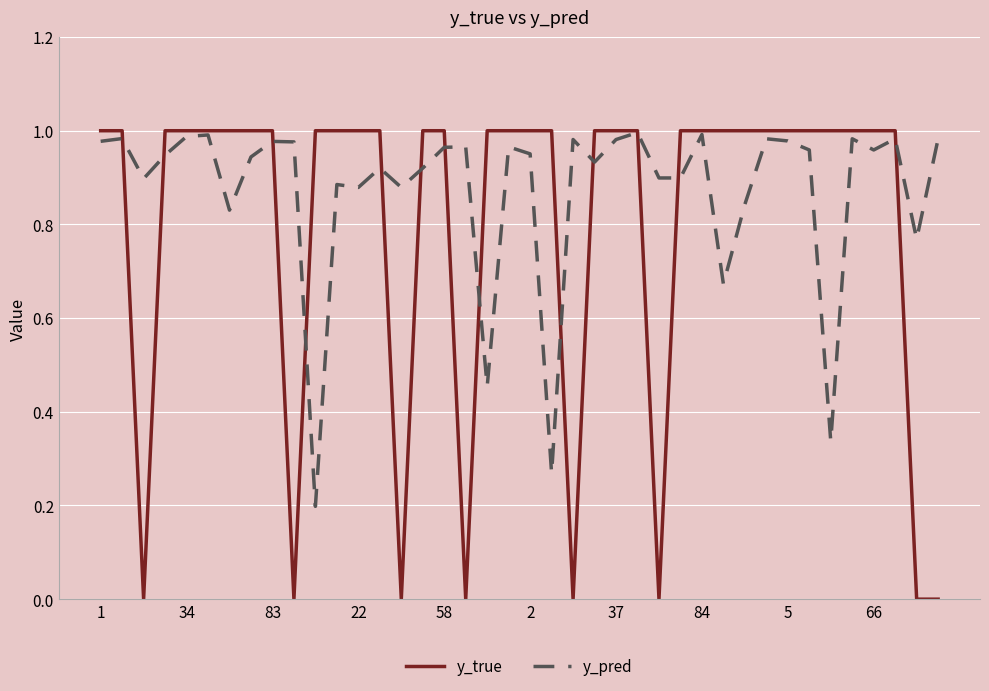

Which series has the largest range (max minus min)?

y_true